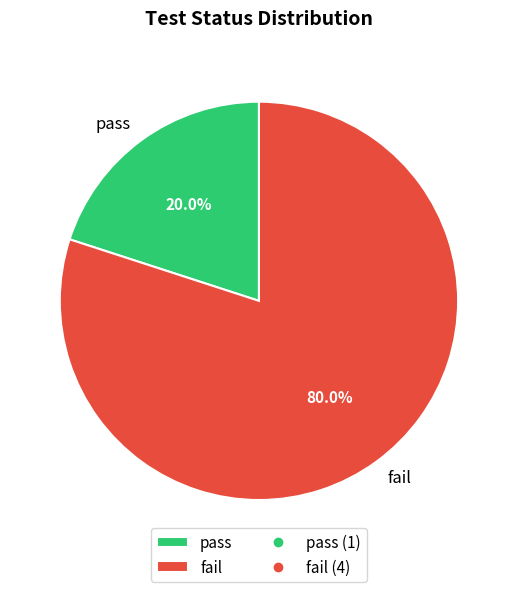

Which category has the smallest portion of the pie?

pass